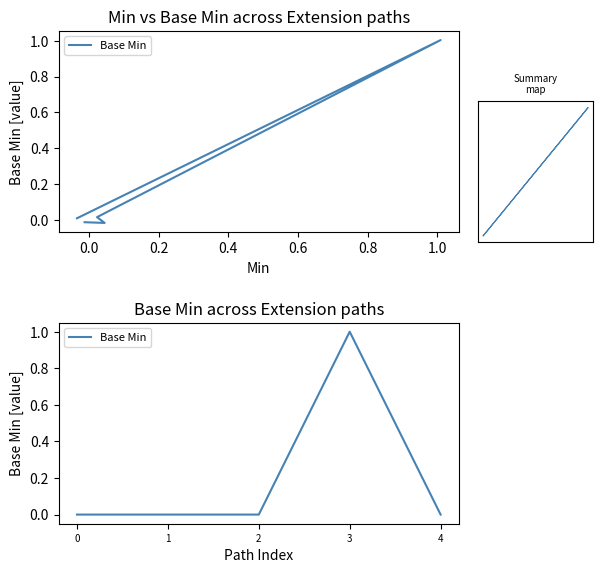

Reading left to right, transcribe all the data shown in this chart.

0	0	0	1	0